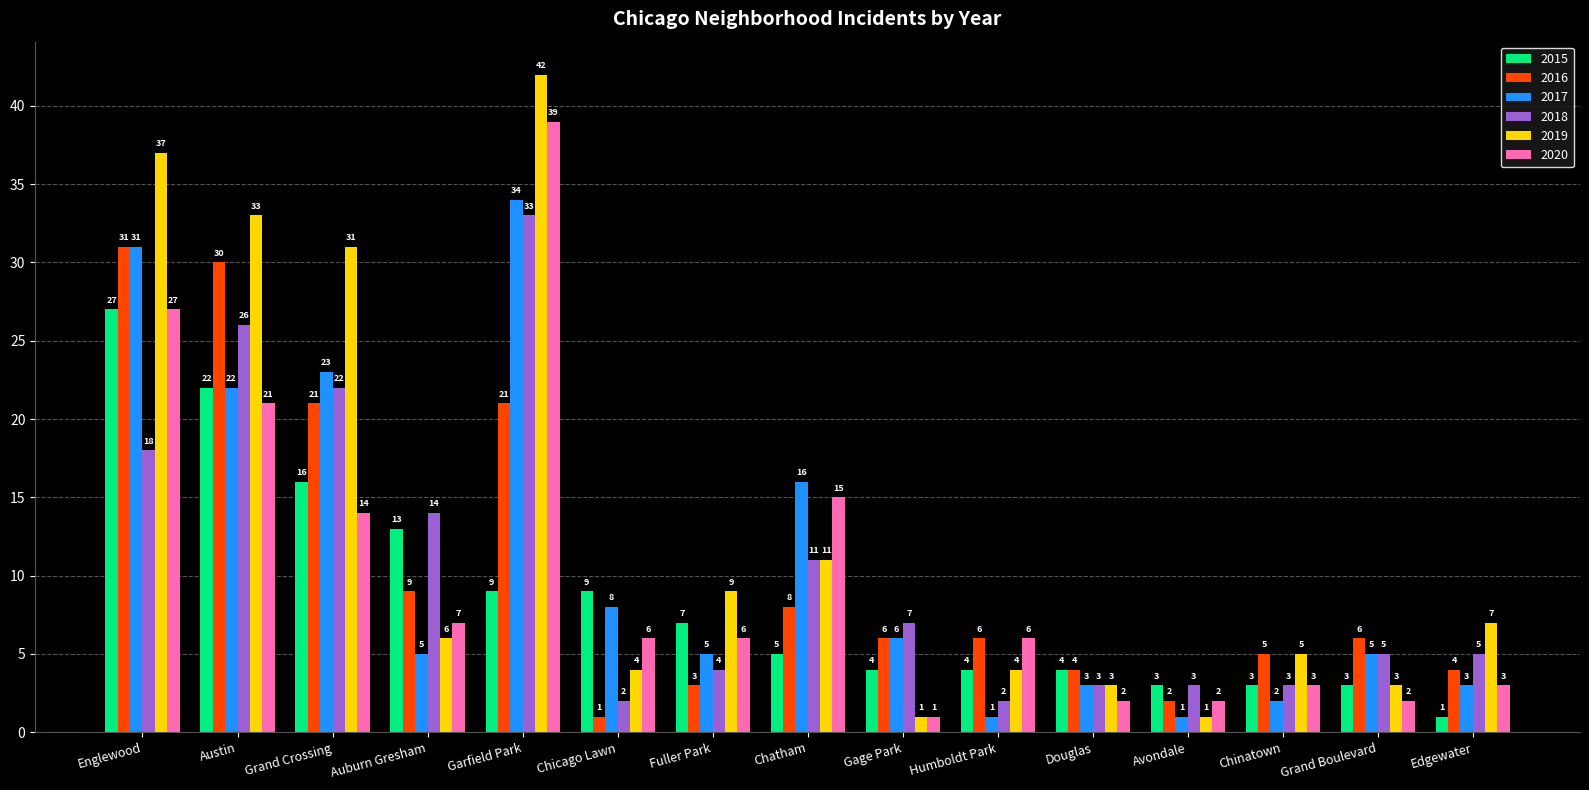

How many values in the 2017 series are below 5?

5